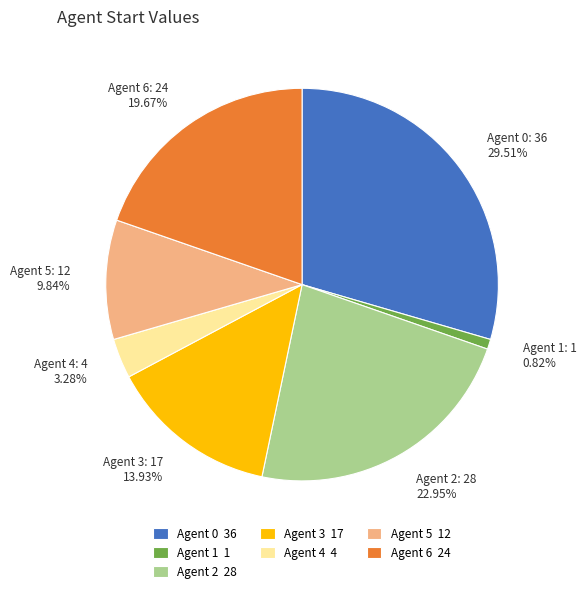

To the nearest percent, what is the combined percentage of Agent 6 and Agent 3?

34%